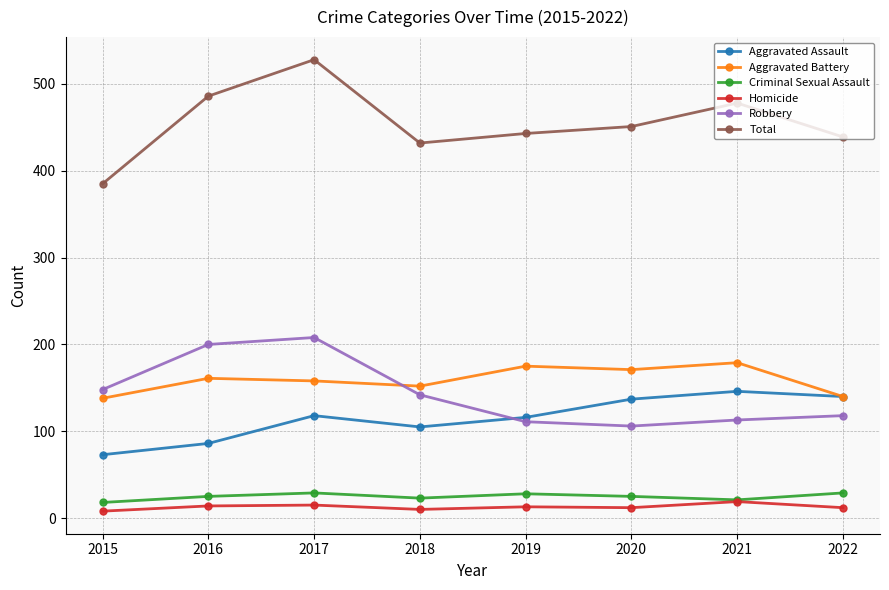

At how many categories does at least one series exceed 41?

8